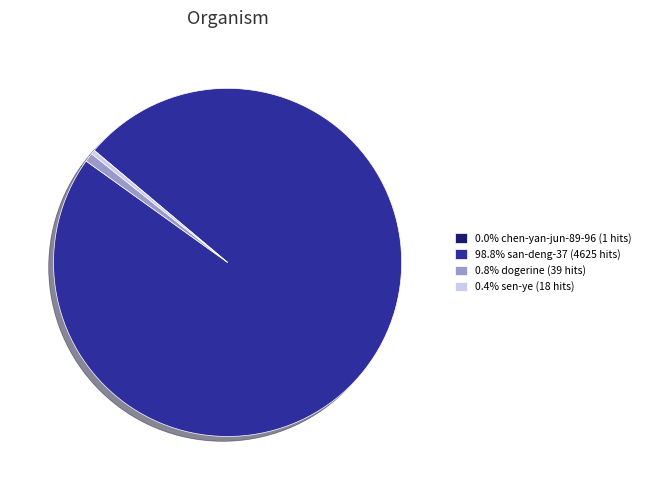

Is 98.8% san-deng-37 (4625 hits) the majority of the pie?

Yes